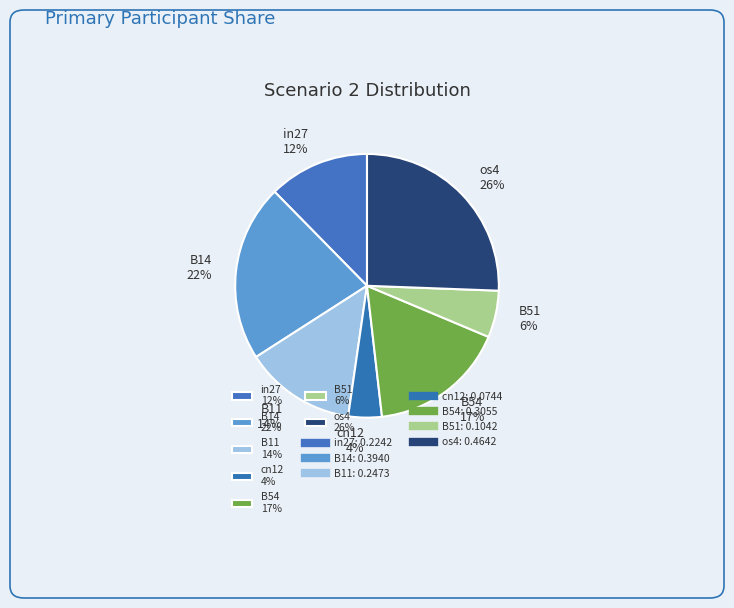

Do cn12 4% and B14 22% together represent more than half of the pie?

No